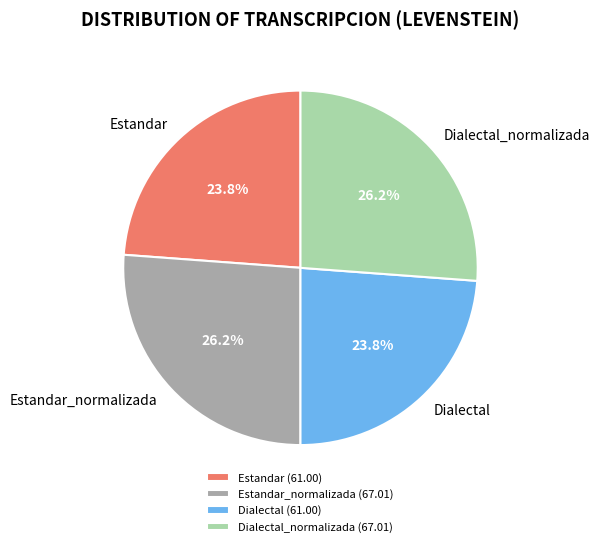

Count the number of slices in the pie.

4